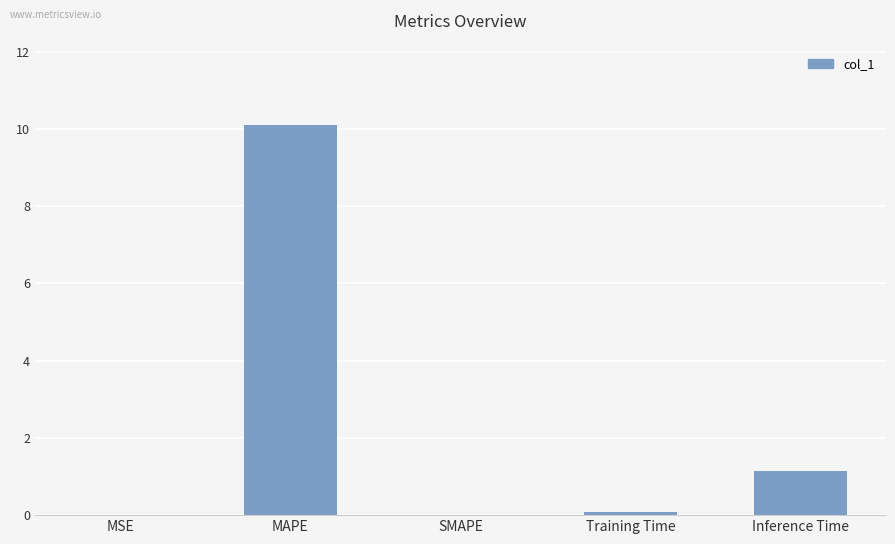

What is the maximum value shown in the chart?

10.1